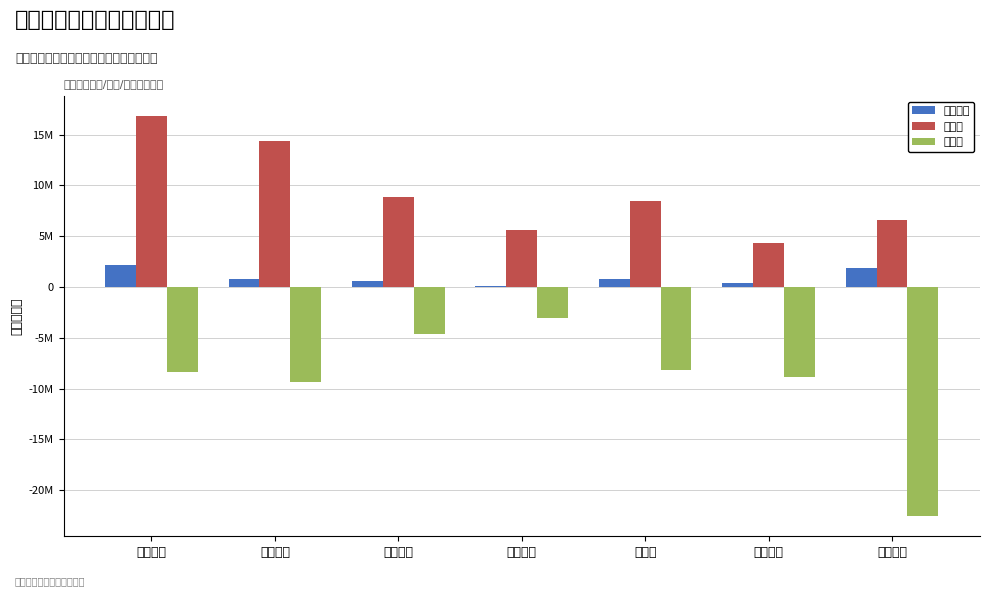

The value of 主力卖 at 德昌股份 is -9393223. True or false?

True